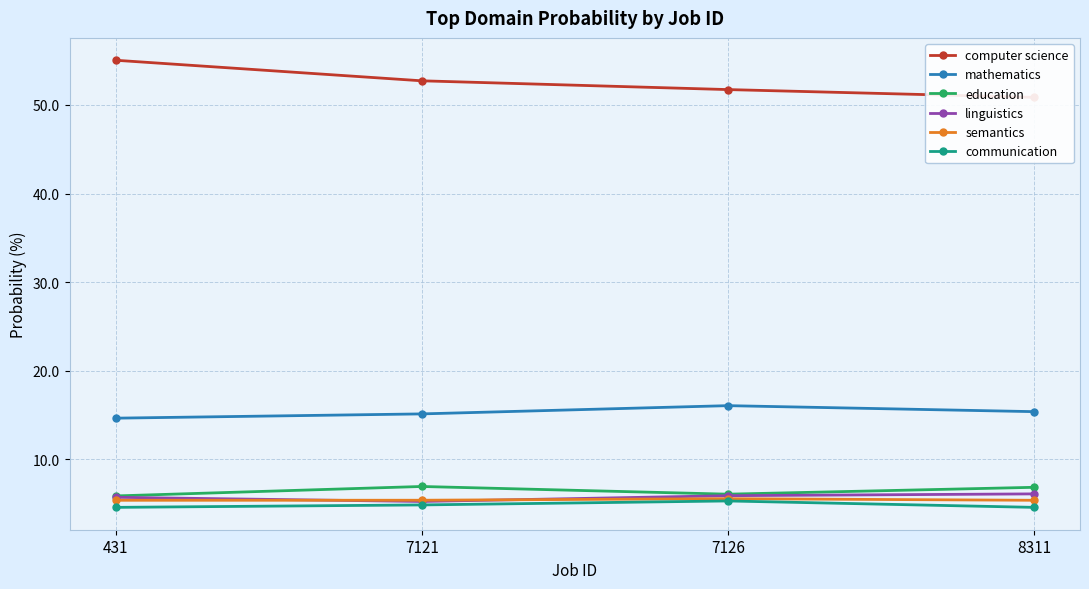

List the labels in order of linguistics value, largest first.

8311, 7126, 431, 7121